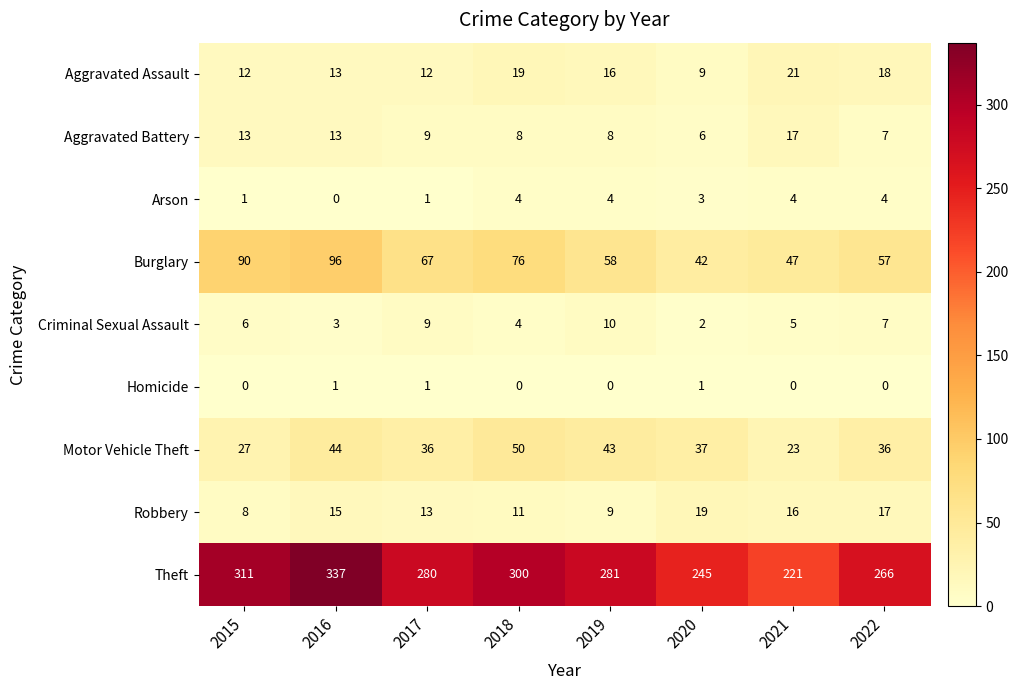

Which label corresponds to the largest value in the chart?

2016